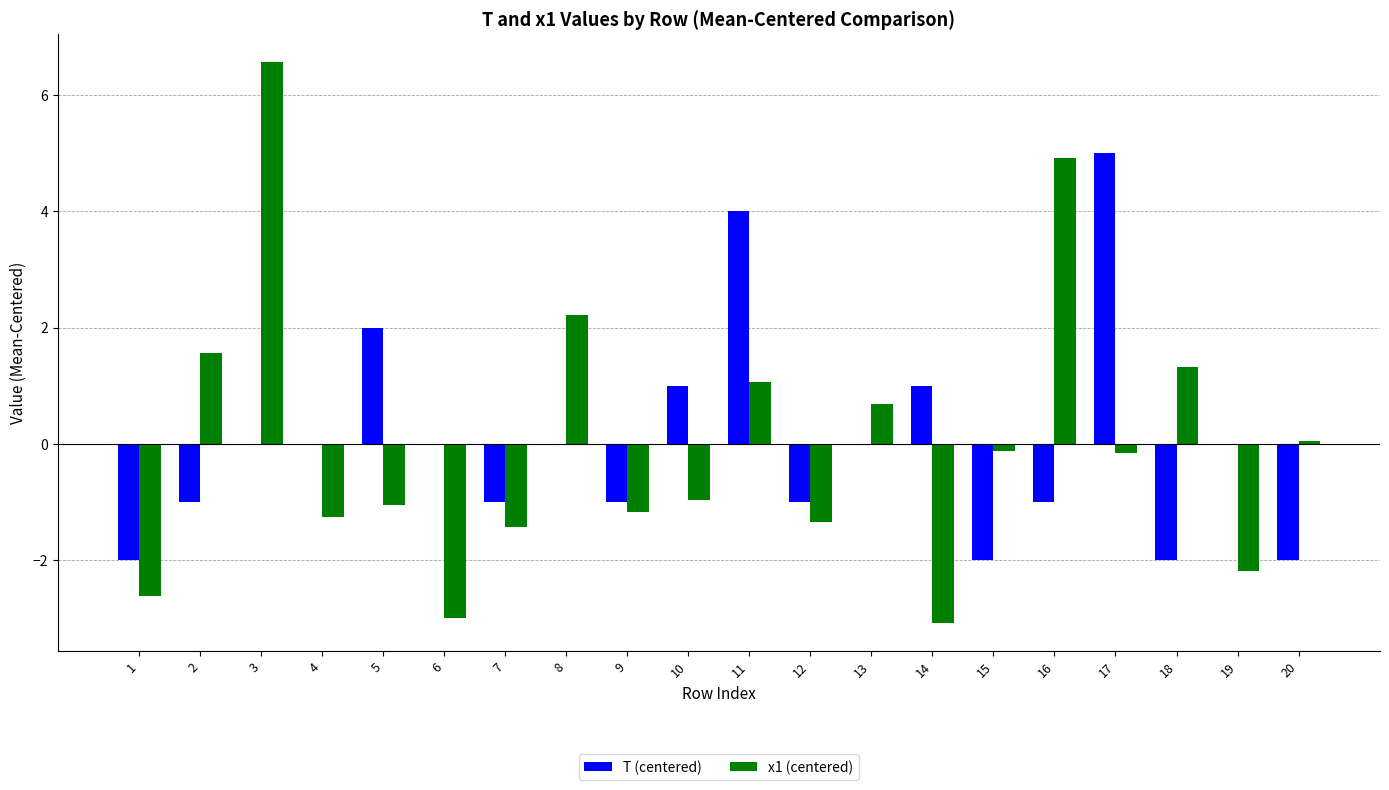

Are the bars grouped side by side (vs. stacked)?

Yes